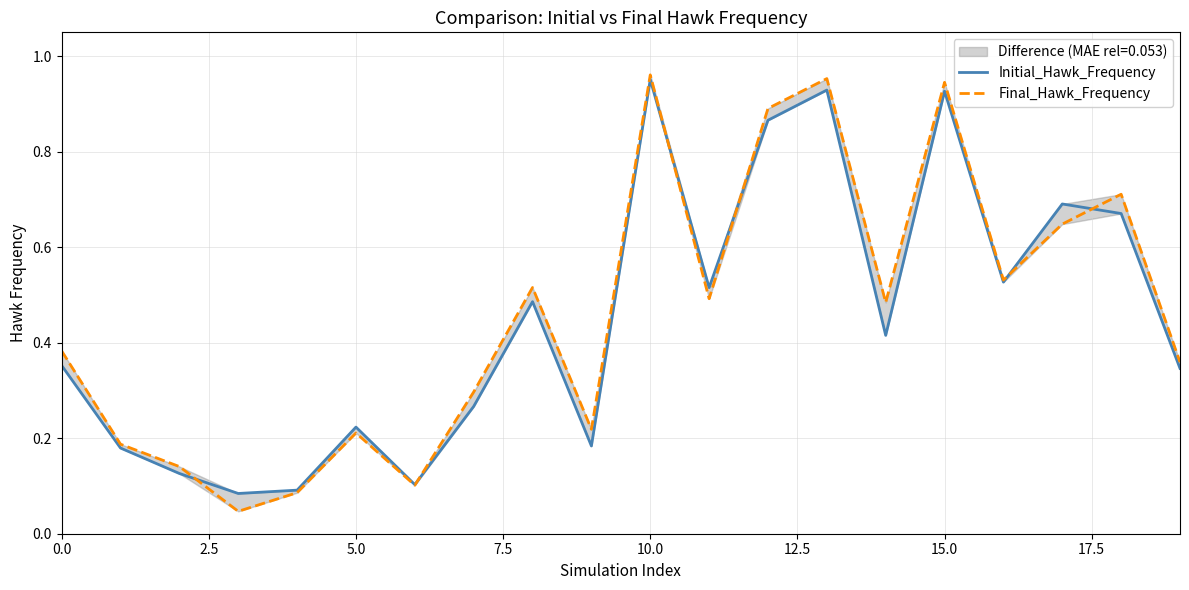

Which category has the highest value in the Initial_Hawk_Frequency series?

10